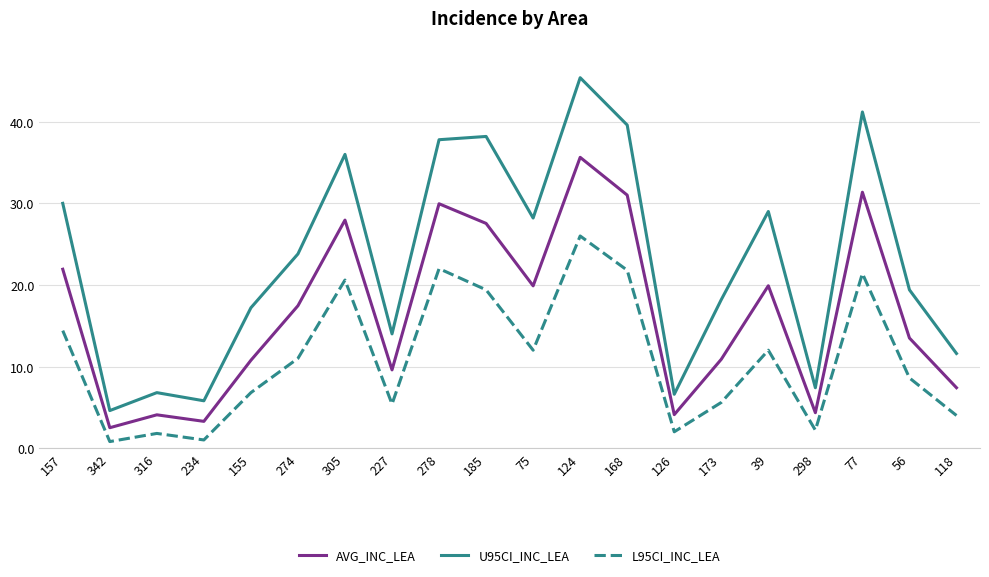

Where does the L95CI_INC_LEA series first go above 11?

157